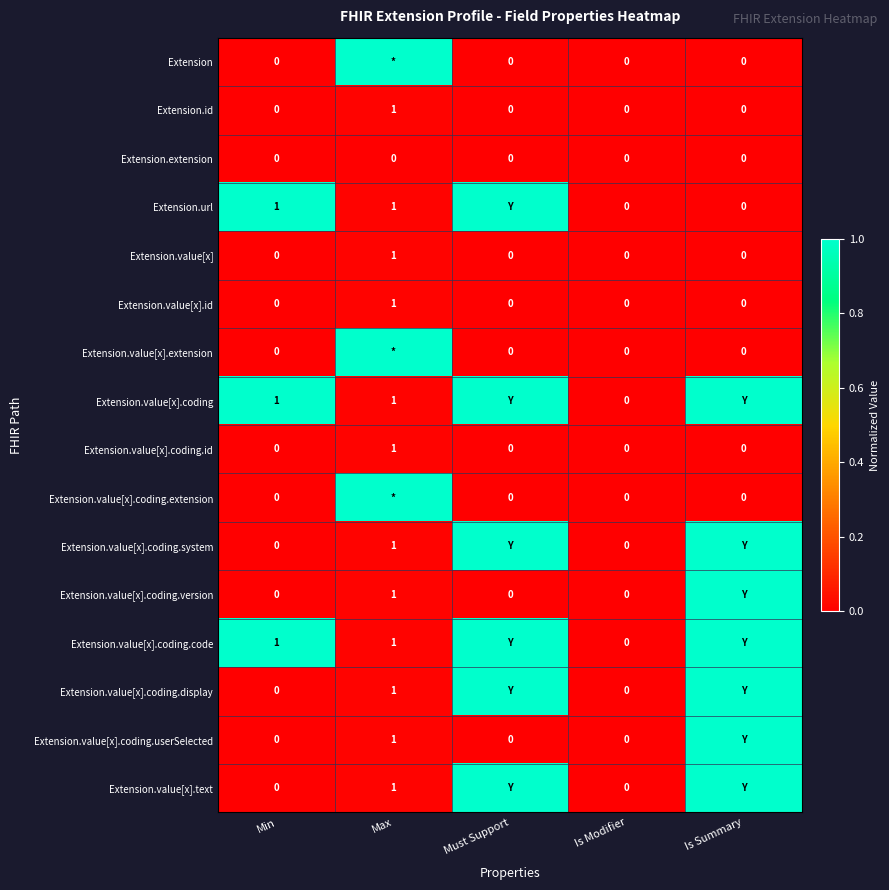

Count the number of data series in this chart.

16